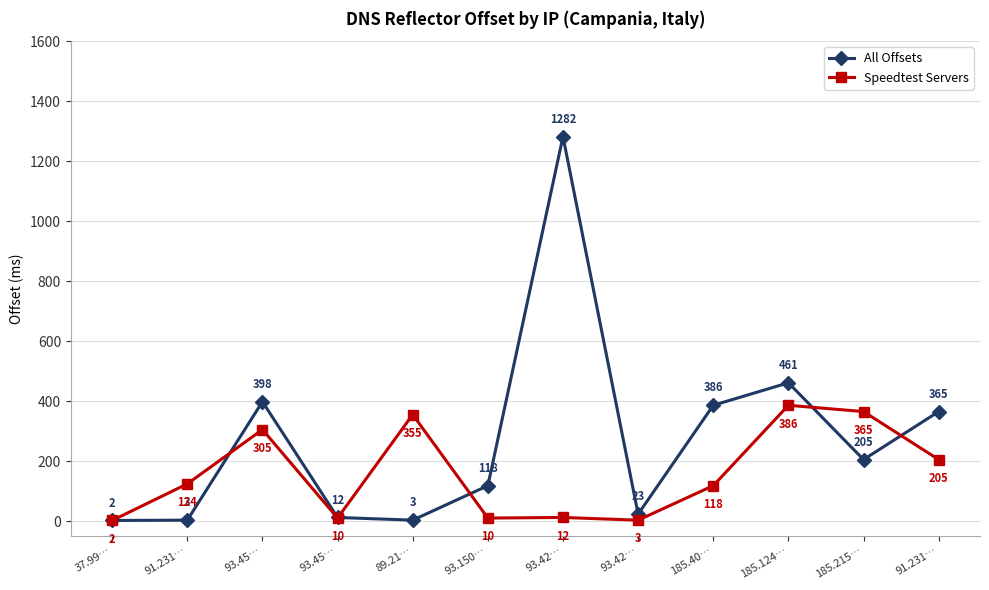

Which series has the largest total across all categories?

All Offsets